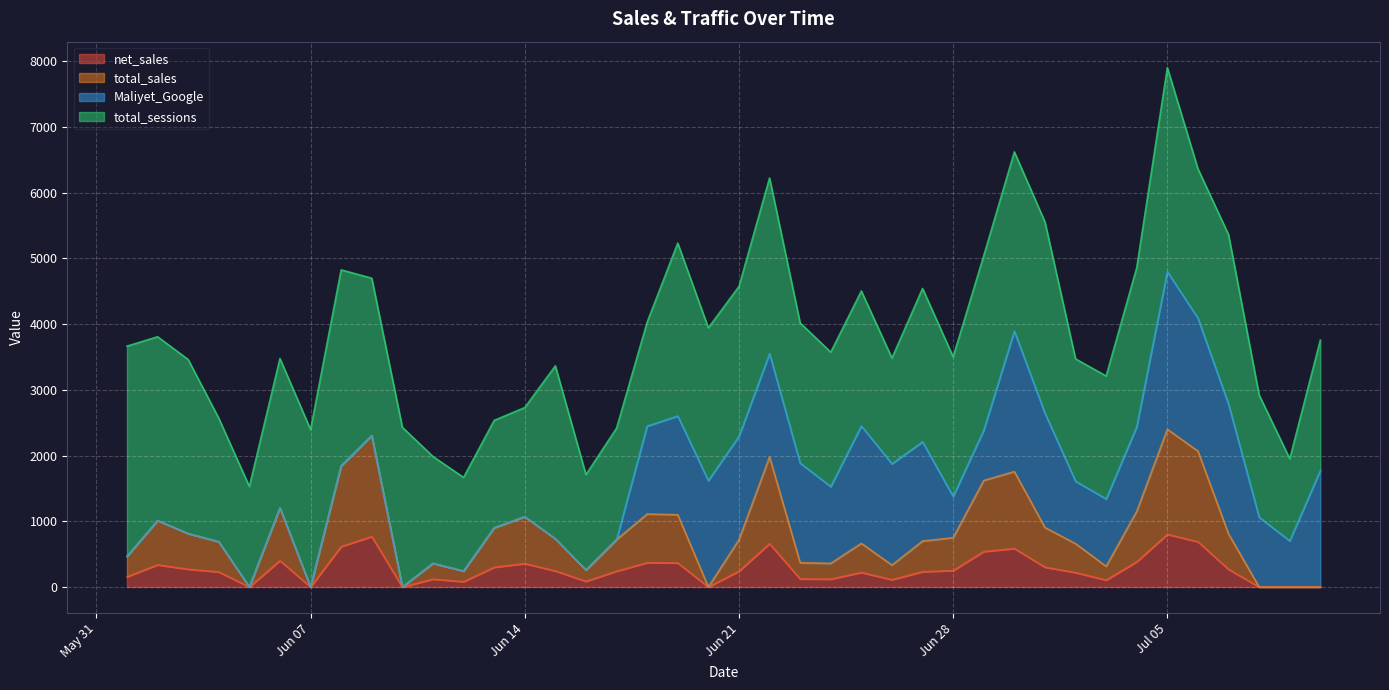

At which category is the sum across all series the highest?

Jul 05